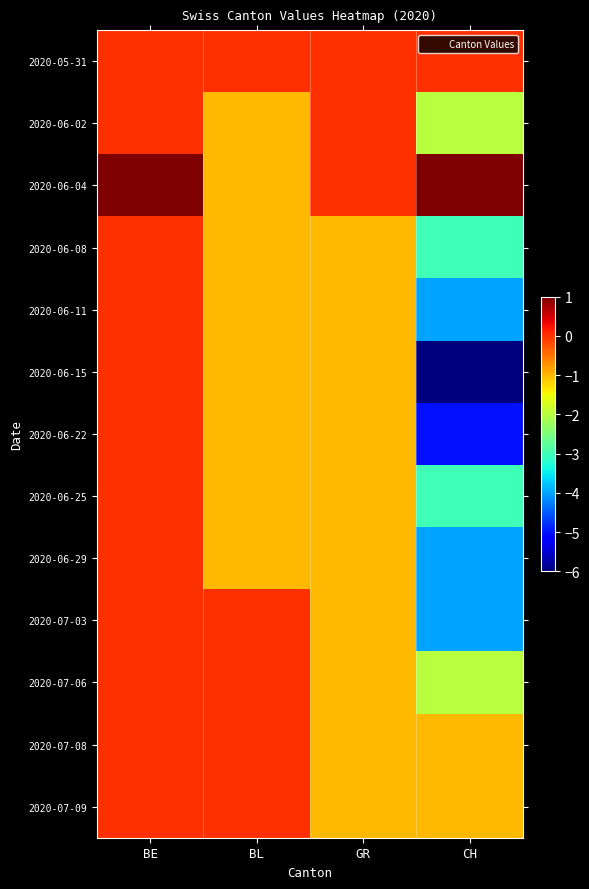

Which series has the largest range (max minus min)?

2020-06-15